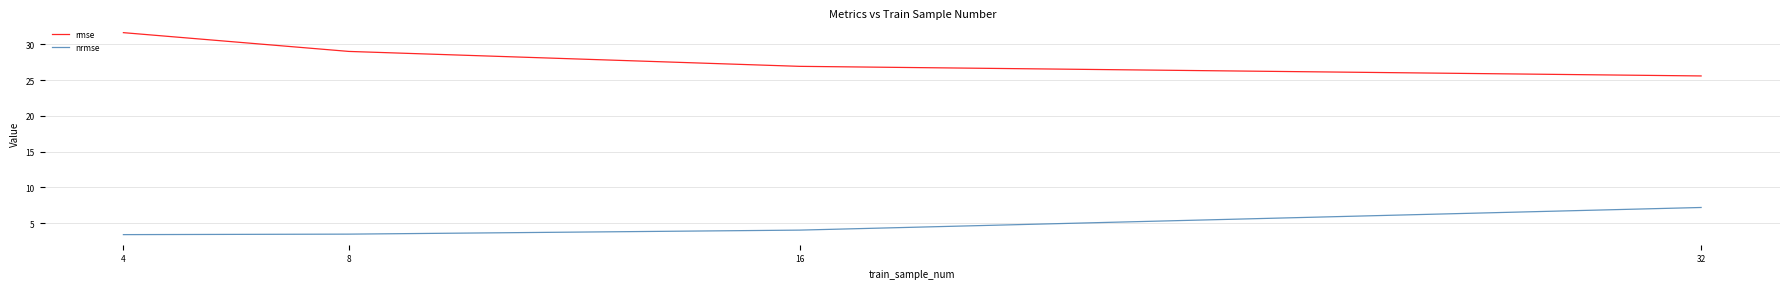

Which series changed the most between 8 and 16?

rmse